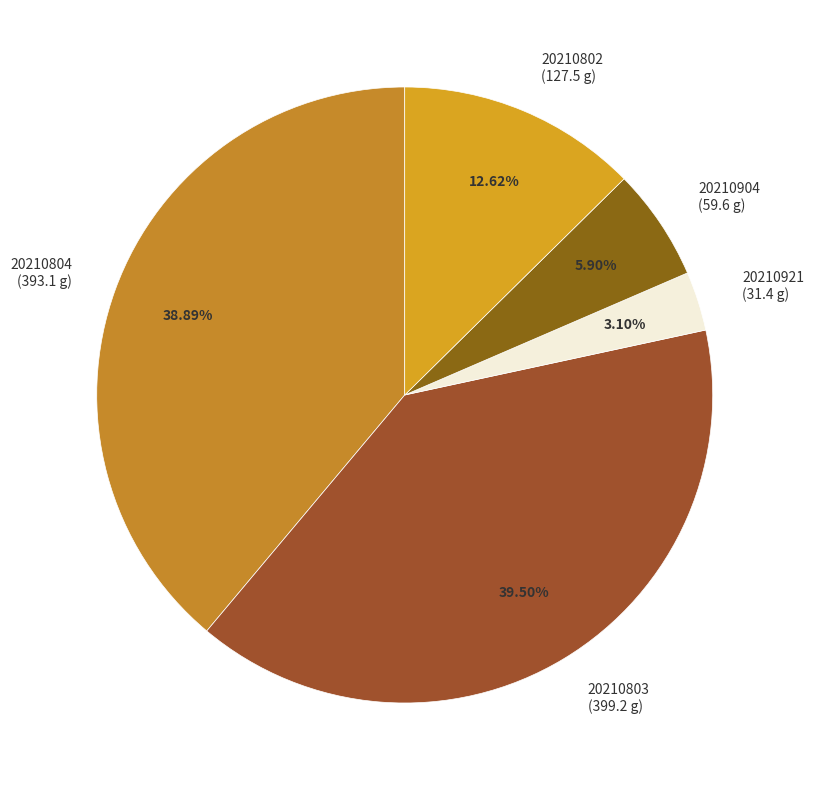

Rank the categories by value from highest to lowest.

20210803, 20210804, 20210802, 20210904, 20210921